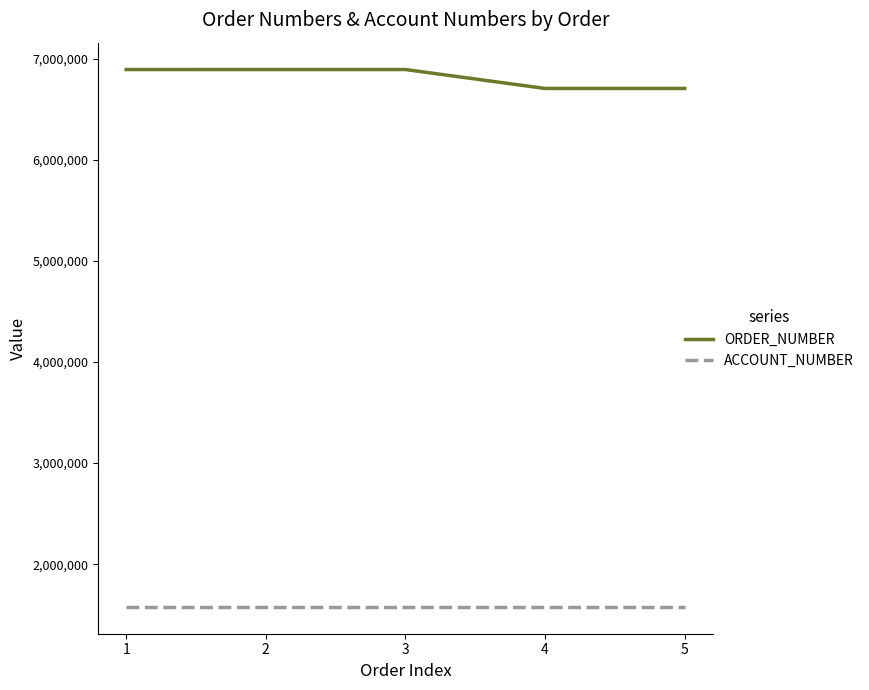

Which series has the largest total across all categories?

ORDER_NUMBER